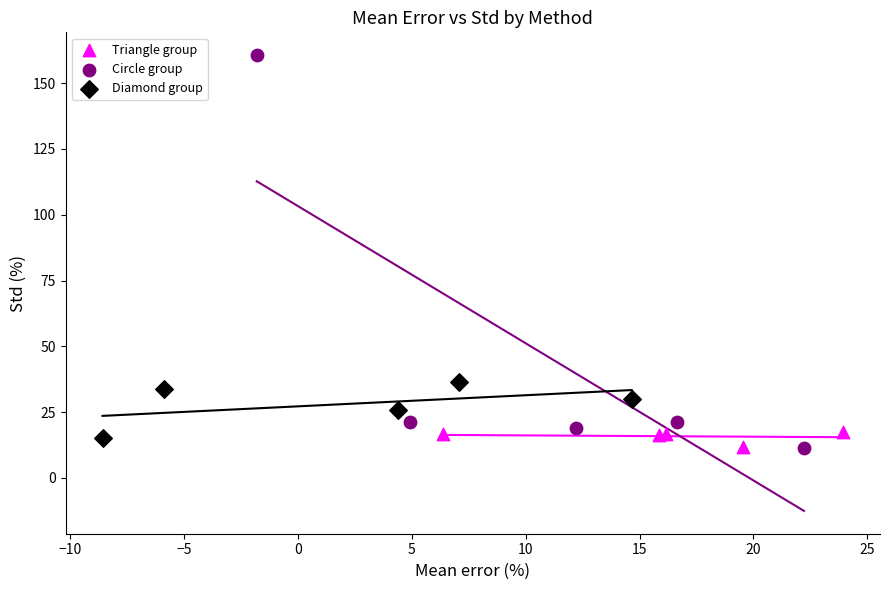

Which series has the largest Y range (max minus min)?

Circle group